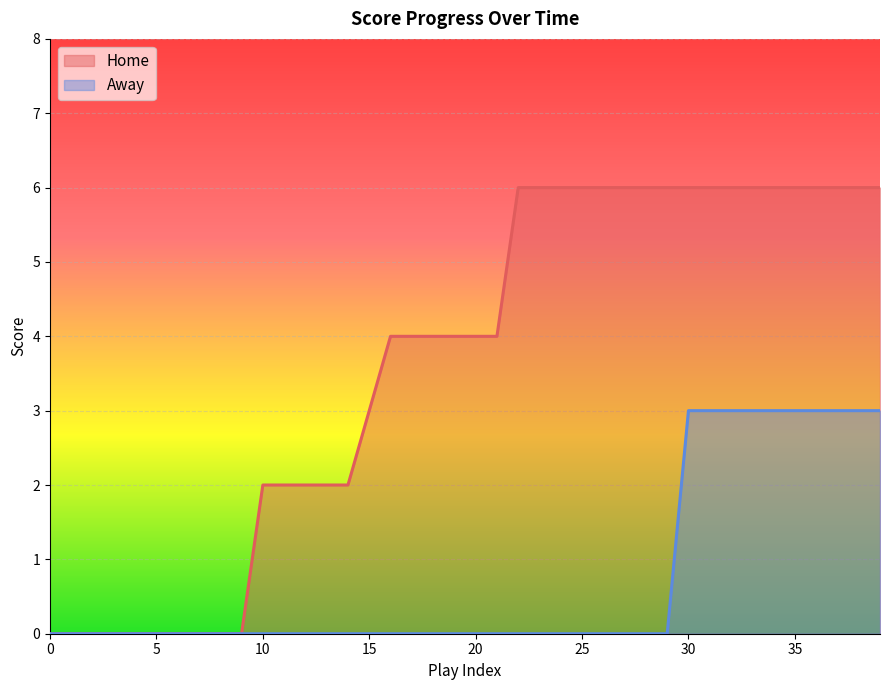

Reading left to right, extract all data points from this chart.

Home: 0	0	0	0	0	0	0	0	0	0	2	2	2	2	2	3	4	4	4	4	4	4	6	6	6	6	6	6	6	6	6	6	6	6	6	6	6	6	6	6
Away: 0	0	0	0	0	0	0	0	0	0	0	0	0	0	0	0	0	0	0	0	0	0	0	0	0	0	0	0	0	0	3	3	3	3	3	3	3	3	3	3